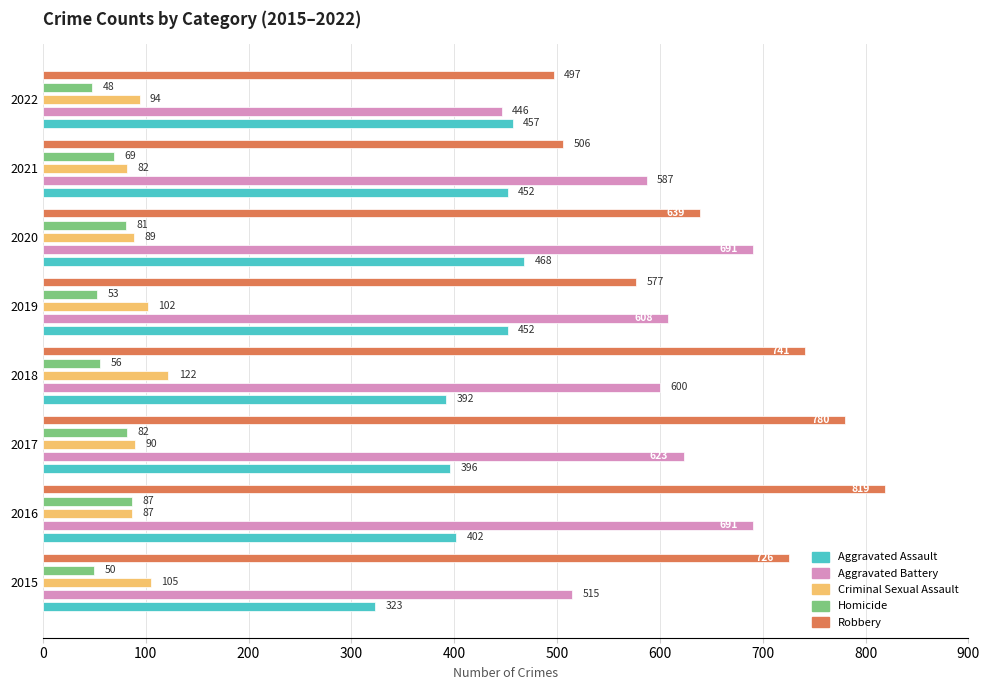

Between 2020 and 2017, which is larger?

2020